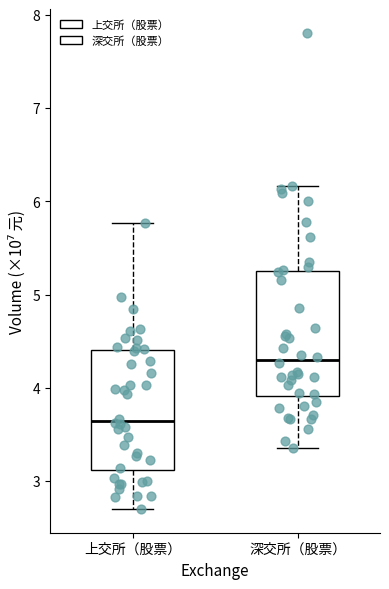

Where is the upper edge of the box for 上交所（股票） on the y-axis? The values are not printed on the chart, so give them approximately, as read against the axis.

4.4